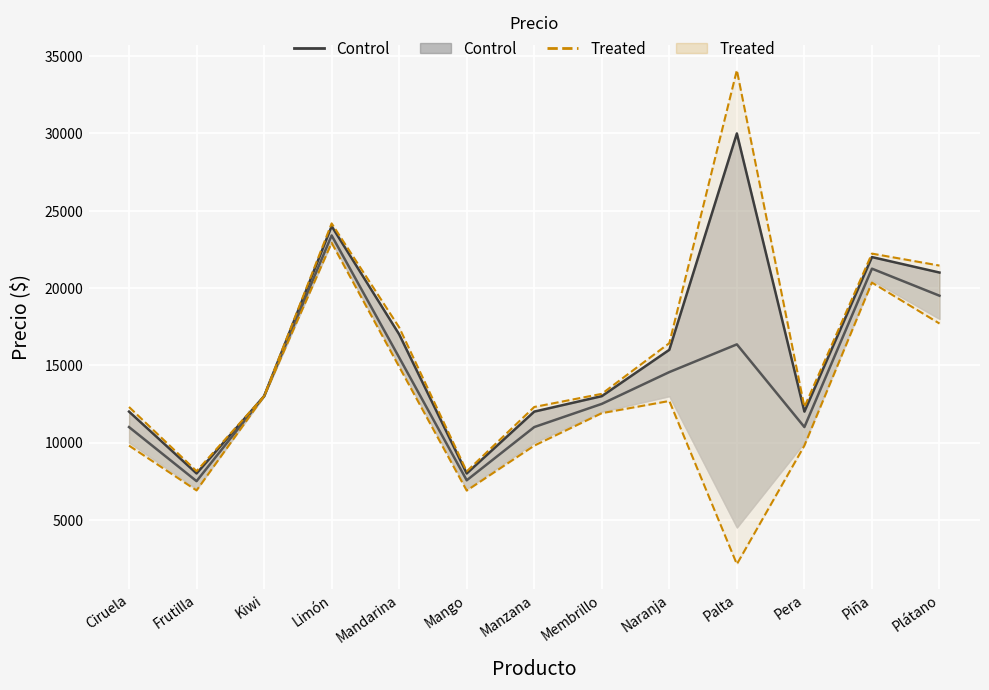

Reading right to left, what are all the values shown in this chart?

Precio máximo: 21000.0	22000.0	12000.0	30000.0	16000.0	13000.0	12000.0	8000.0	17000.0	24000.0	13000.0	8000.0	12000.0
Precio promedio: 19500.0	21250.0	11000.0	16352.0	14558.0	12500.0	11000.0	7556.0	15500.0	23400.0	13000.0	7500.0	11000.0
Precio mínimo: 17700.0	20350.0	9800.0	2129.6	12688.4	11900.0	9800.0	6888.8	14900.0	22920.0	13000.0	6900.0	9800.0